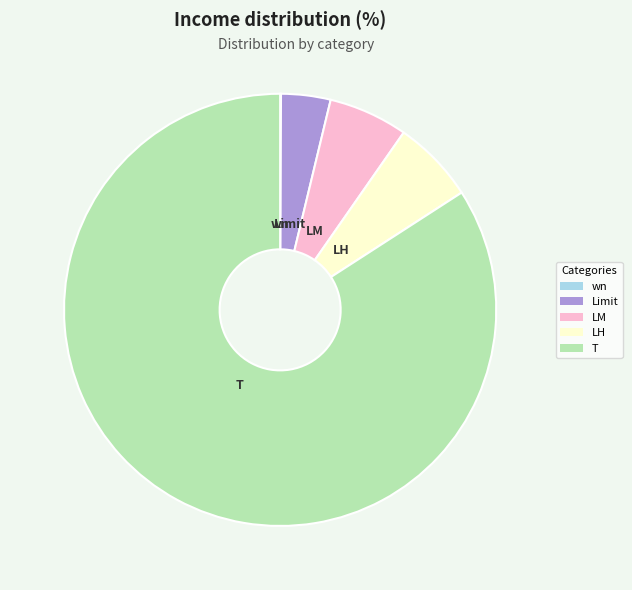

Which slice represents more than half of the pie?

T